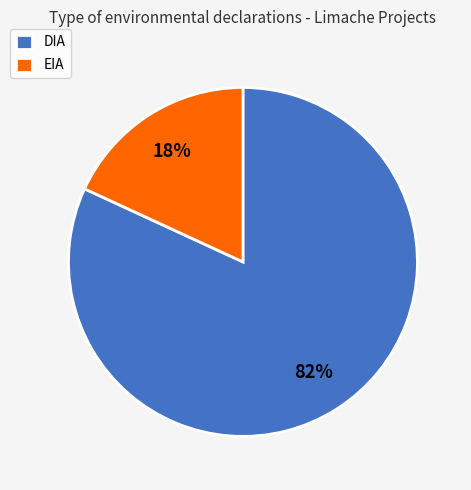

Combined, do EIA and DIA account for over 50%?

Yes